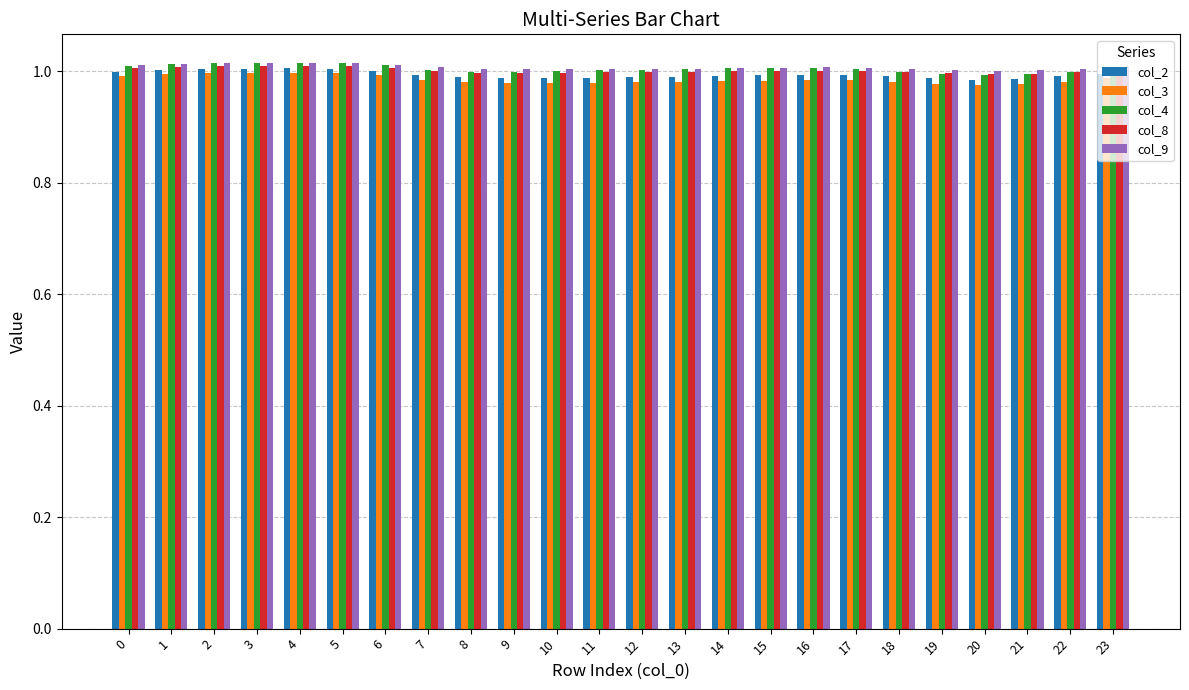

True or false: col_9 has a value of 1.0 at 14.

True